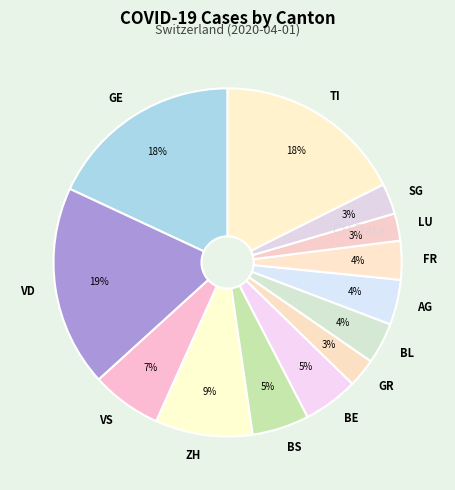

To the nearest percent, what percentage of the pie is SG?

3%